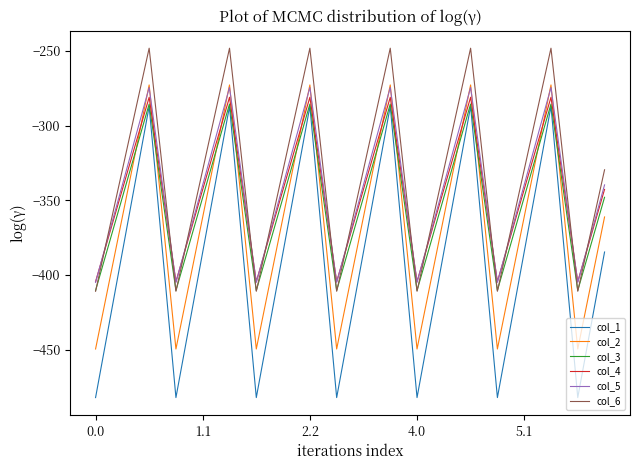

Which series has the widest spread of values?

col_1